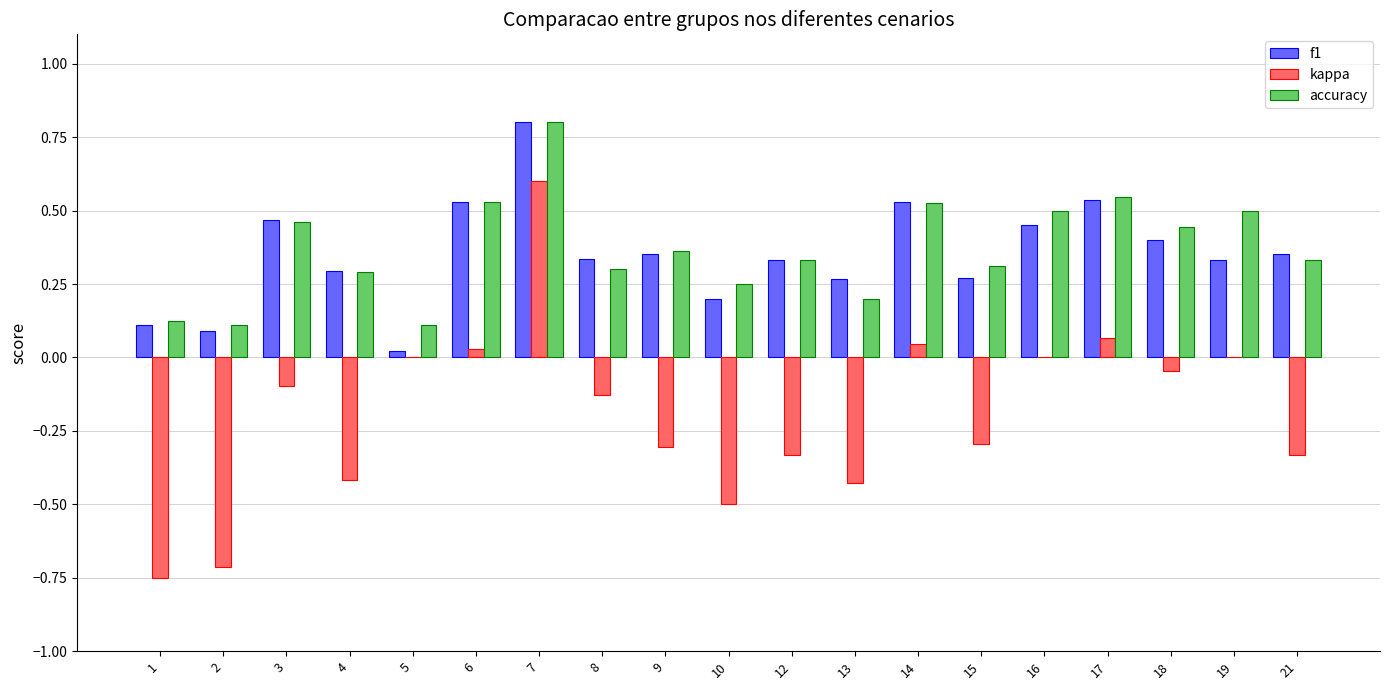

Is the value of f1 at 3 greater than the value of kappa at 10?

Yes